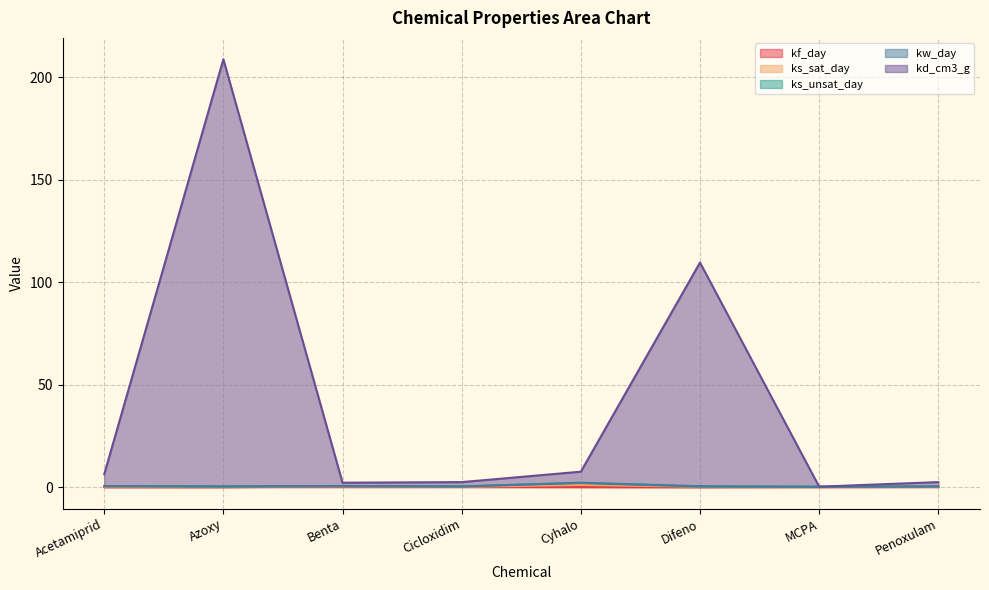

Is the value of kd_cm3_g at Difeno greater than the value of ks_unsat_day at Azoxy?

Yes